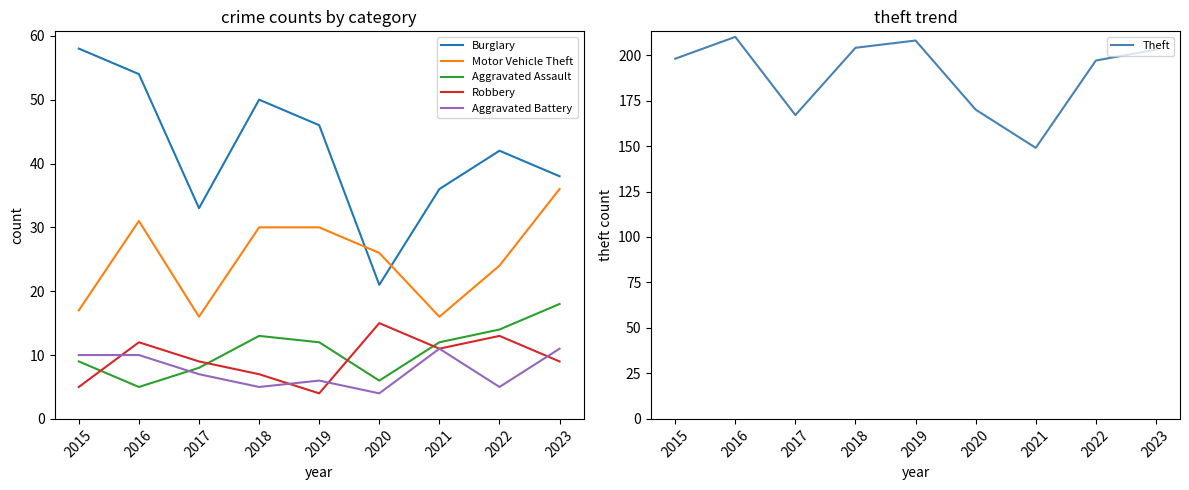

What is the difference between the maximum and second lowest values in the Burglary series?

25